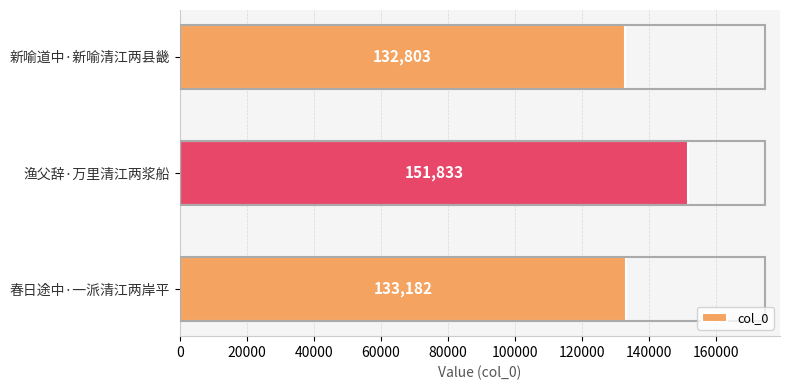

How many data points are less than 133182?

1